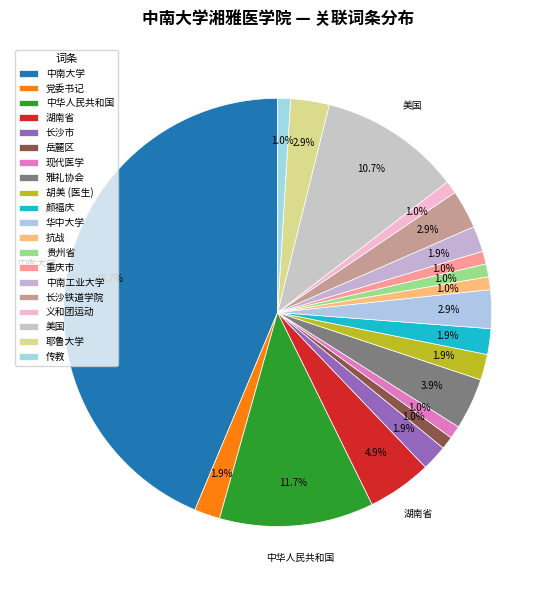

How many segments does this pie chart have?

20